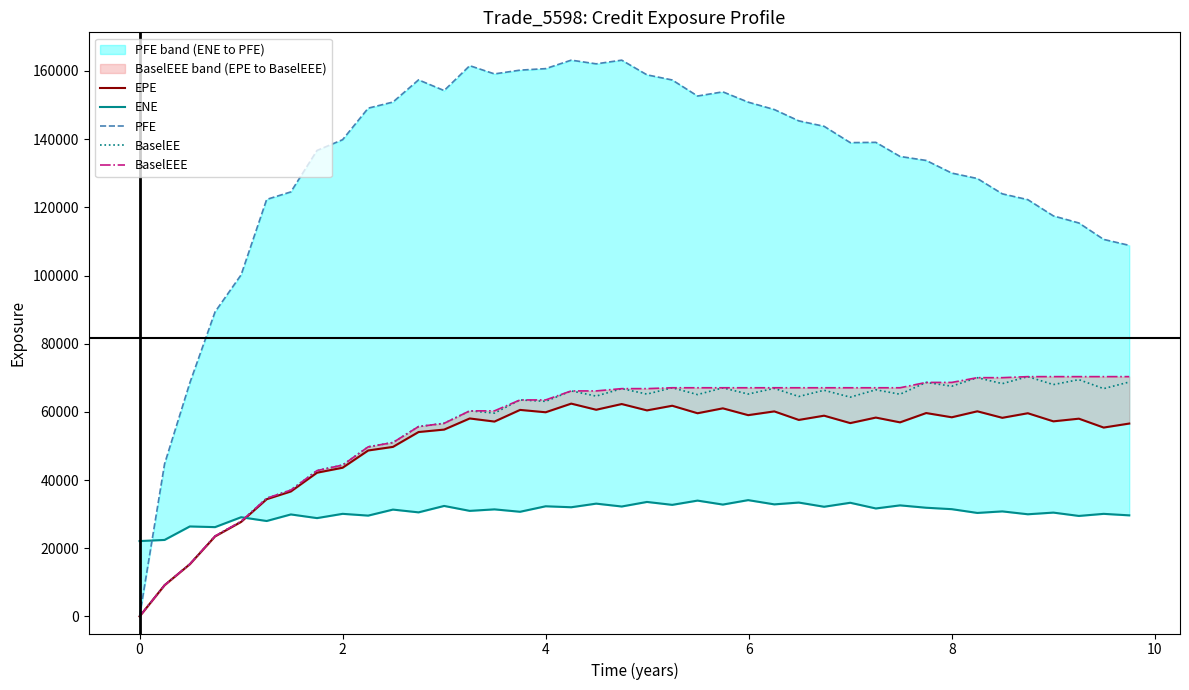

The value of BaselEE at 0 is 0.0. True or false?

True